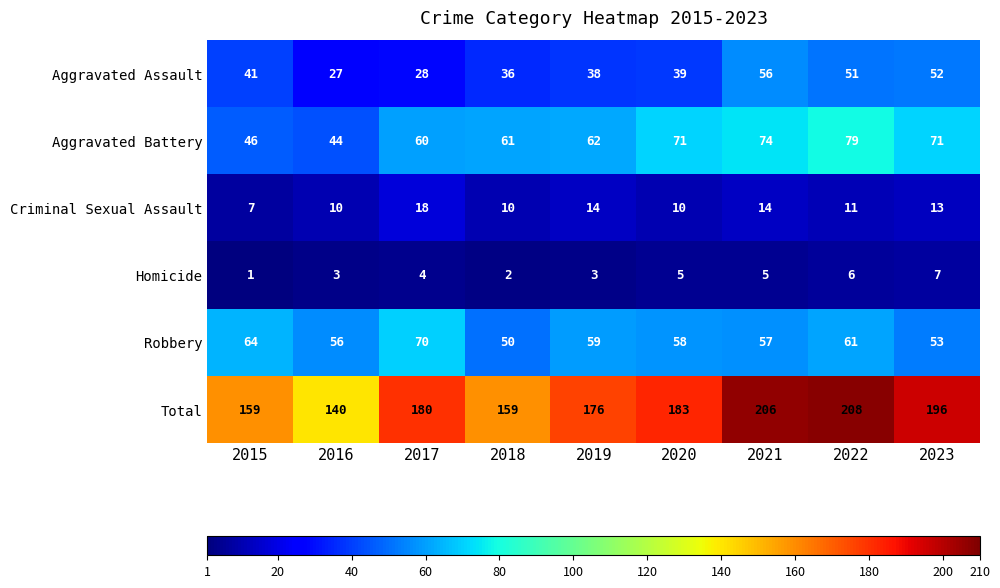

At 2023, list the series in order from smallest to largest.

Homicide, Criminal Sexual Assault, Aggravated Assault, Robbery, Aggravated Battery, Total